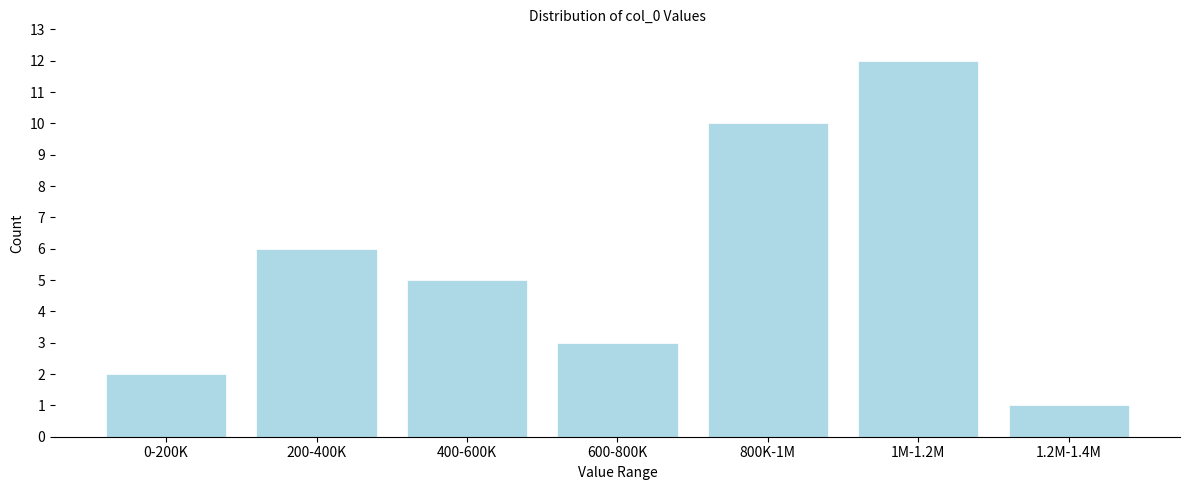

Reading right to left, extract all data points from this chart.

1.2M-1.4M=1	1M-1.2M=12	800K-1M=10	600-800K=3	400-600K=5	200-400K=6	0-200K=2